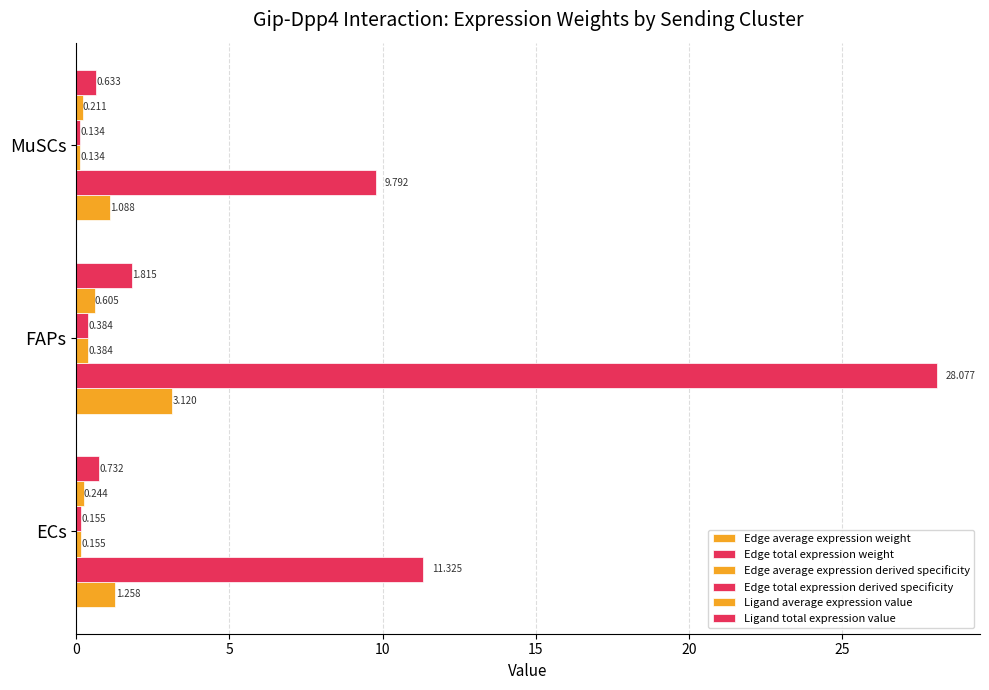

How many distinct data groups are displayed?

6